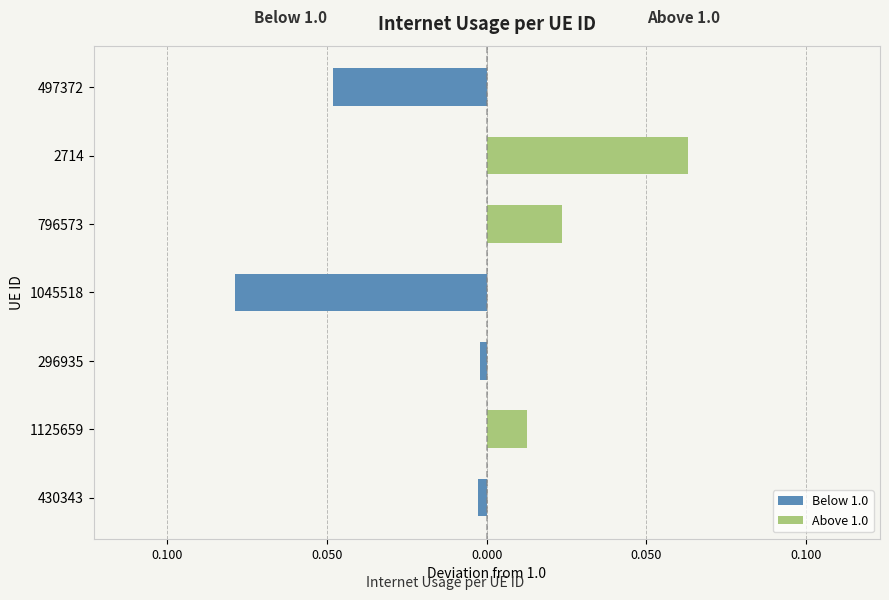

What is the sum of all Below 1.0 values?

-0.1